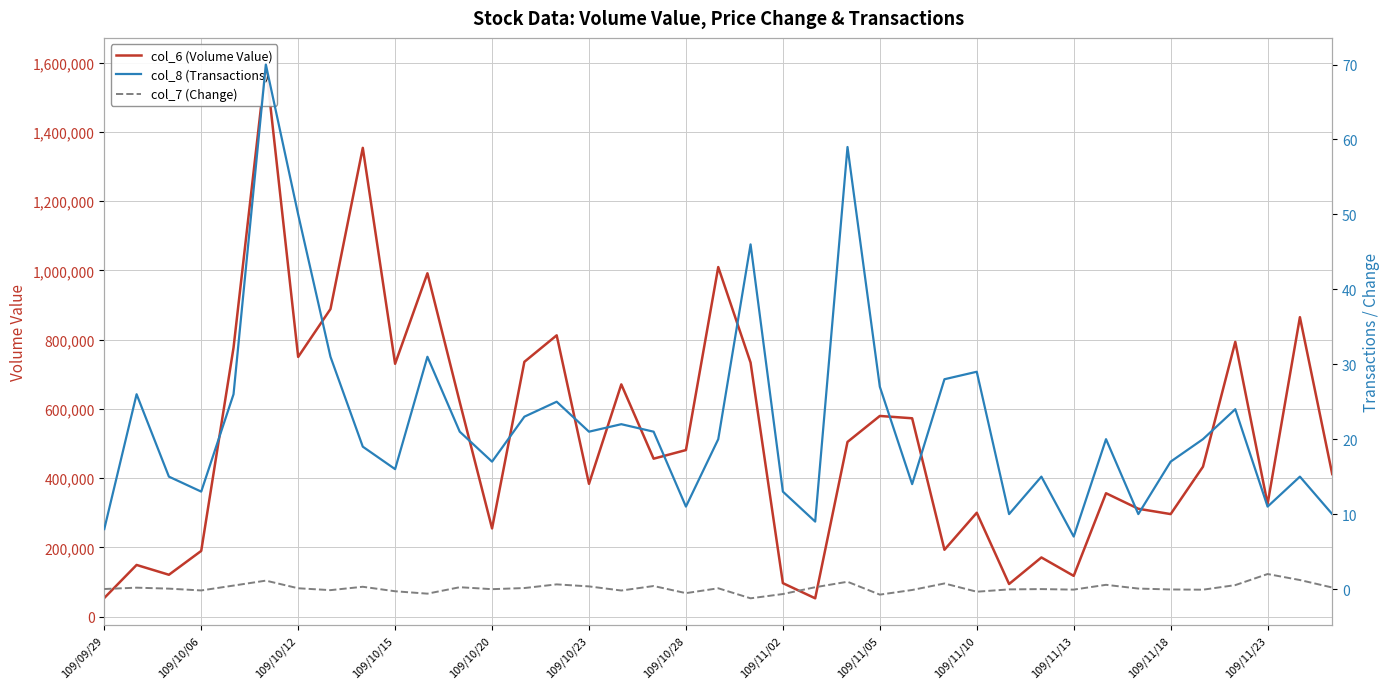

Which series changed the most between 24 and 32?

col_6 (Volume Value)